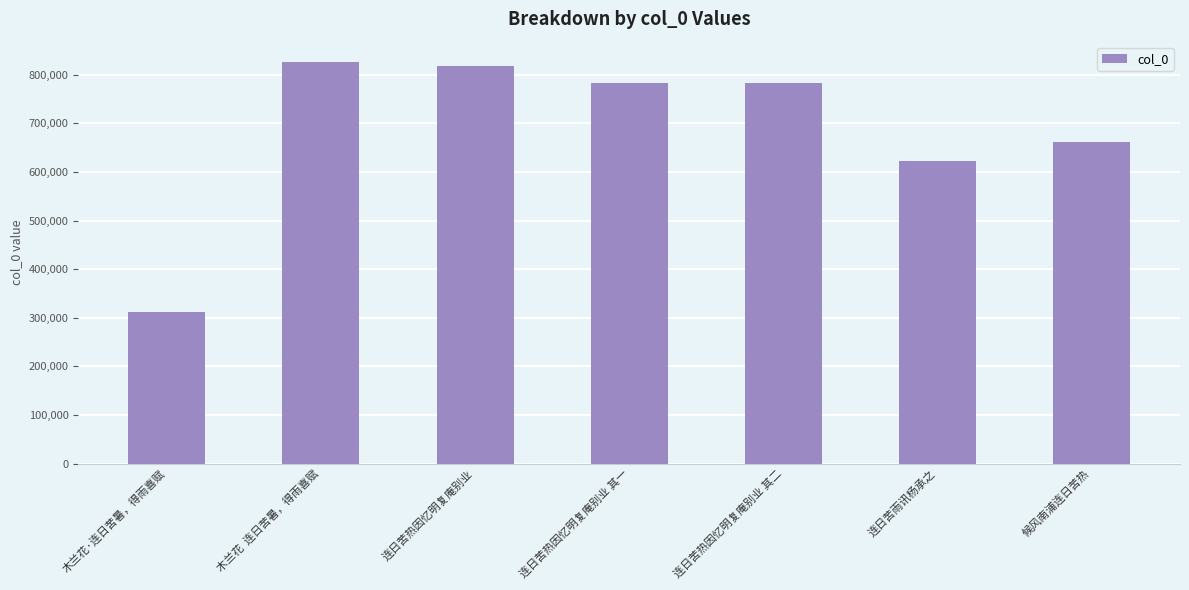

Count the number of data series in this chart.

1